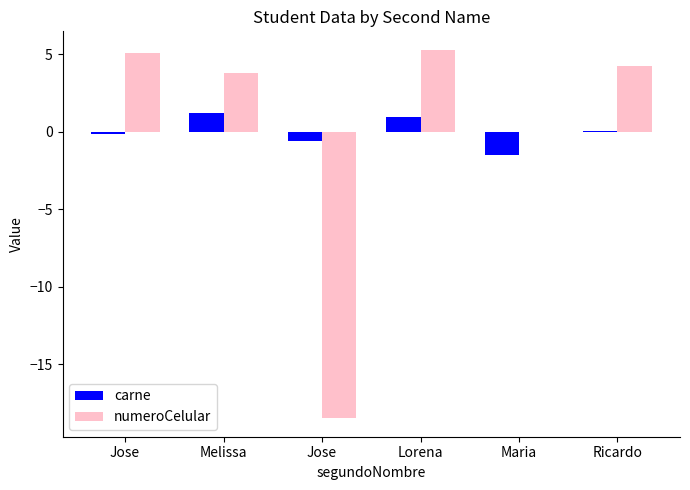

Count the number of data series in this chart.

2